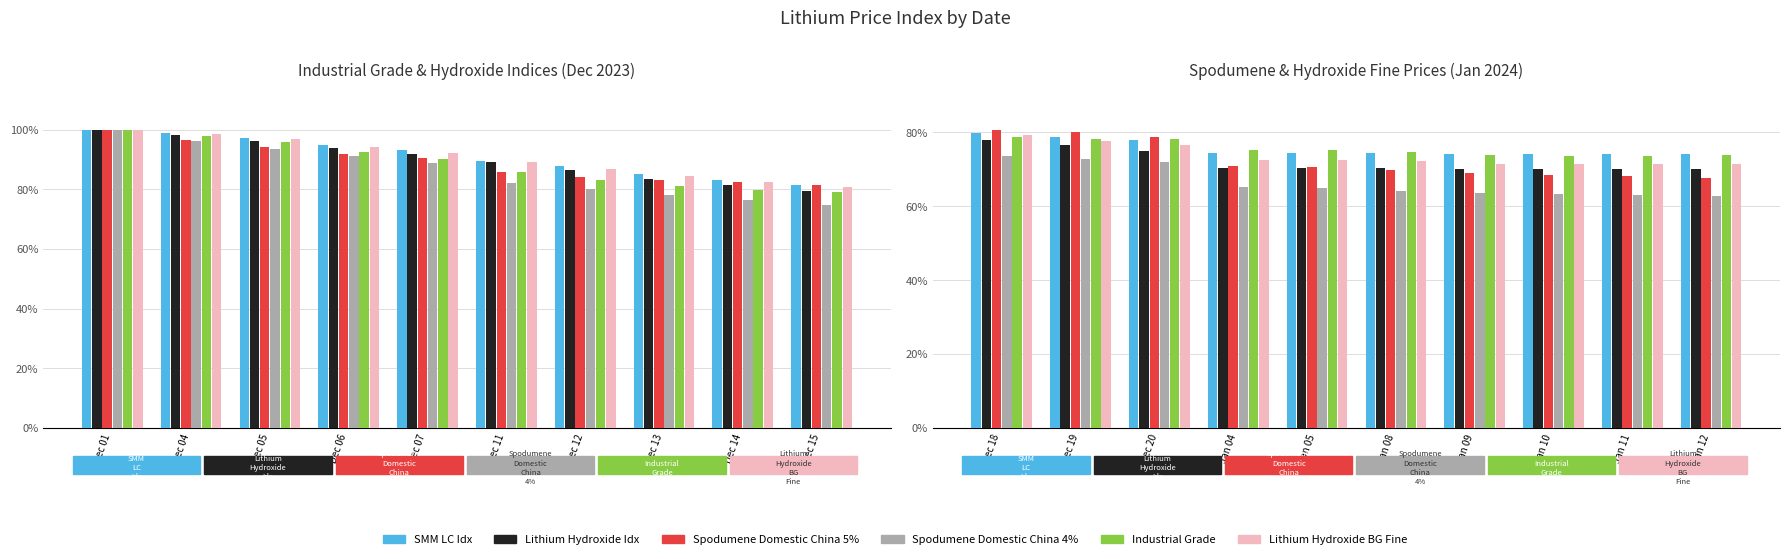

Where does the Spodumene Domestic China 5% series first go above 70?

Dec 18